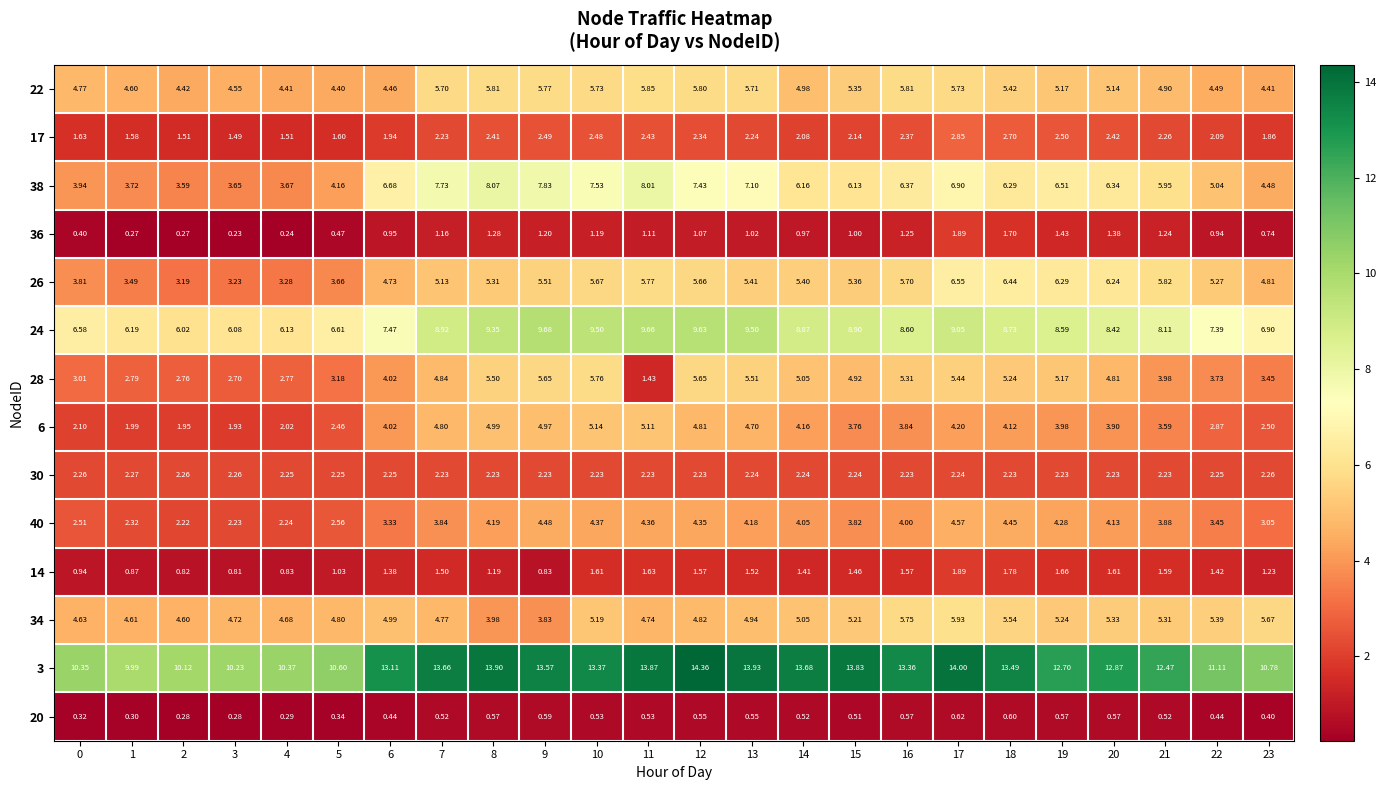

Is the value of 26 at 2 greater than the value of 40 at 6?

No